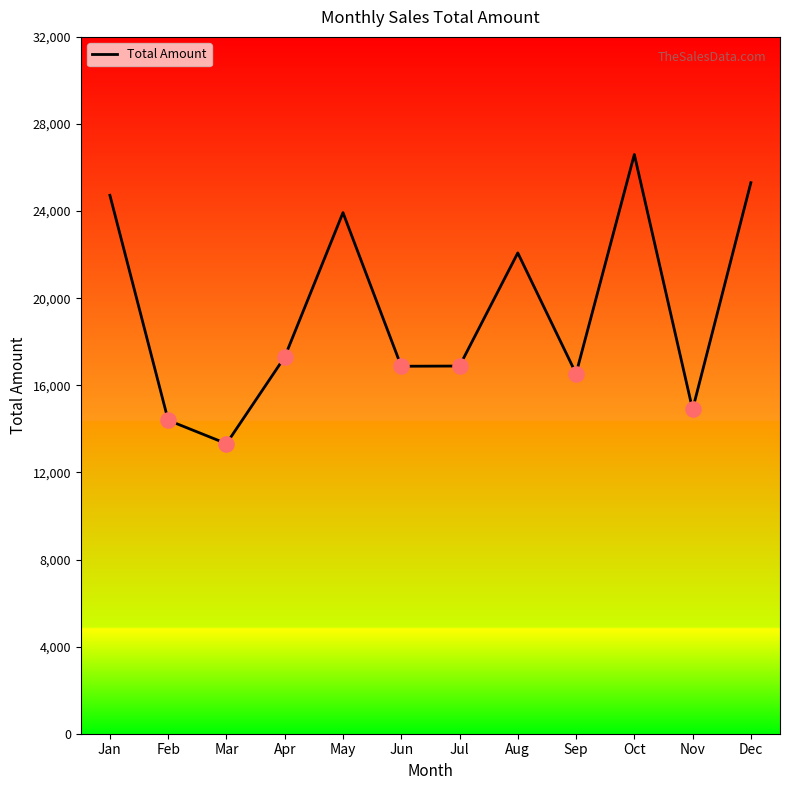

What is the change in value from Apr to Aug?

+4780